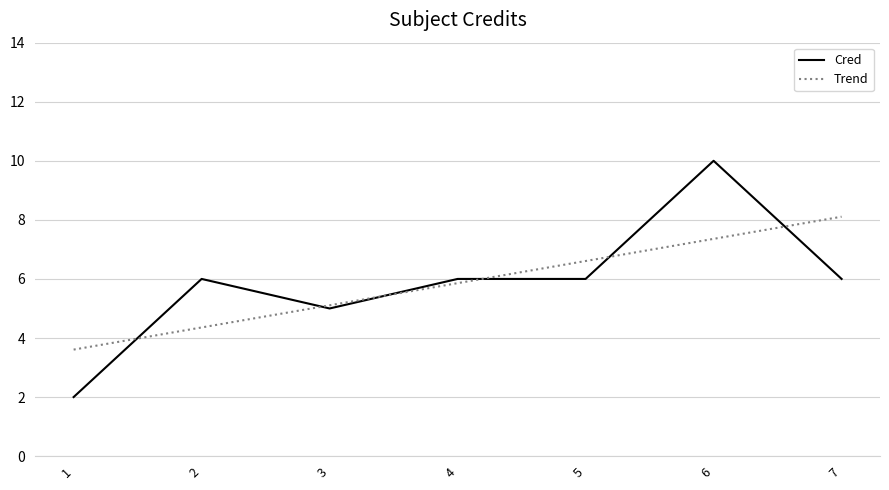

What is the sum of the Cred values at 4 and 1?

8.0